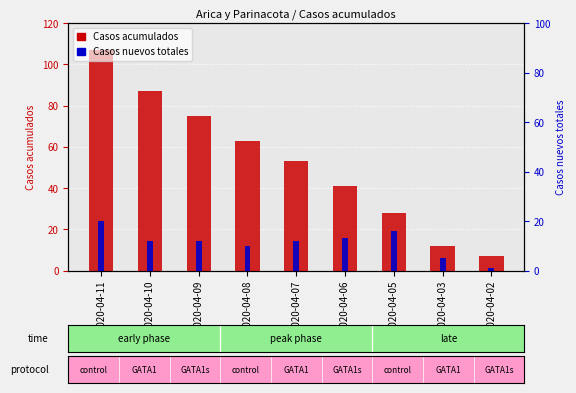

True or false: Casos nuevos totales has a value of 19 at 2020-04-09.

False